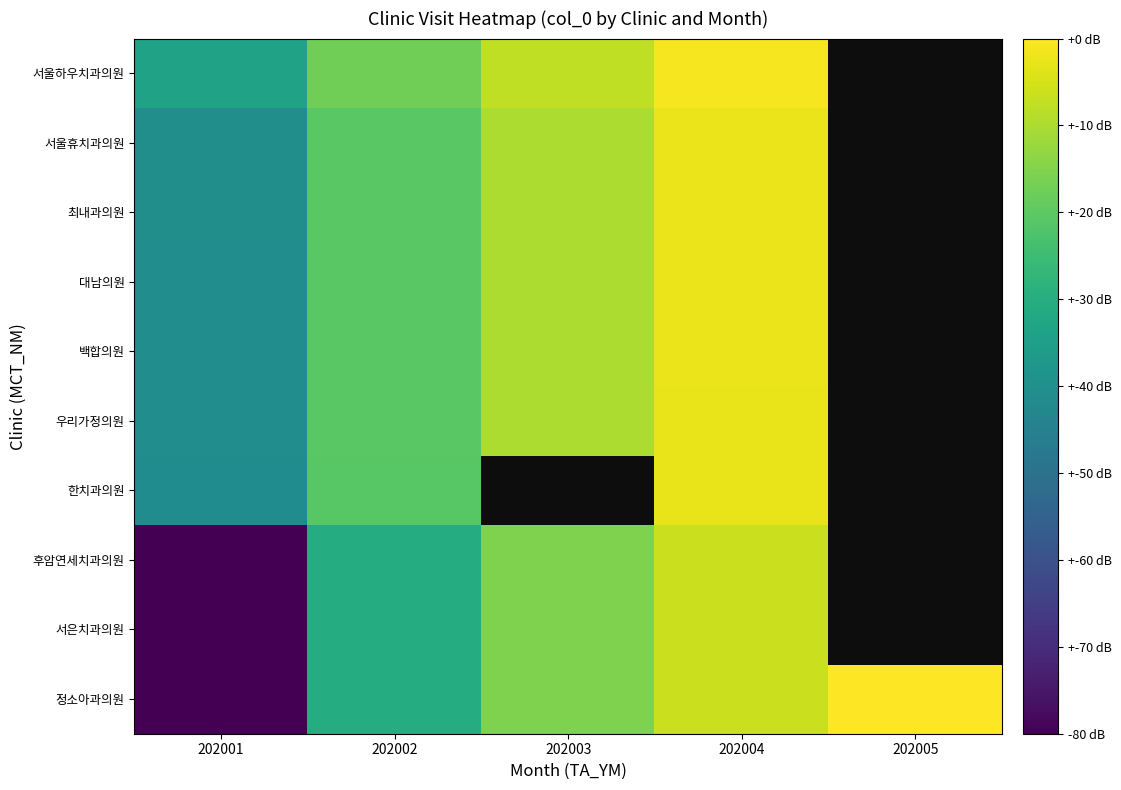

List the series in order of their peak value, lowest first.

서은치과의원, 후암연세치과의원, 한치과의원, 우리가정의원, 백합의원, 대남의원, 최내과의원, 서울휴치과의원, 서울하우치과의원, 정소아과의원